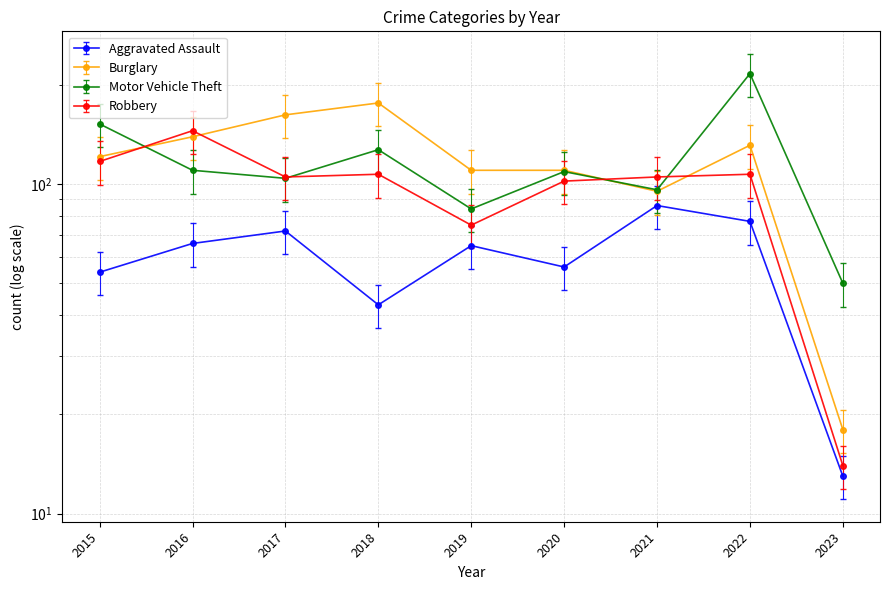

What is the difference between the highest and lowest values at 2019?

45